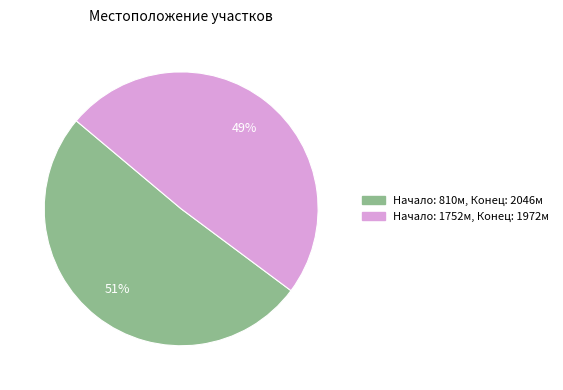

To the nearest percent, what is the difference between the largest and smallest slice percentages?

2%